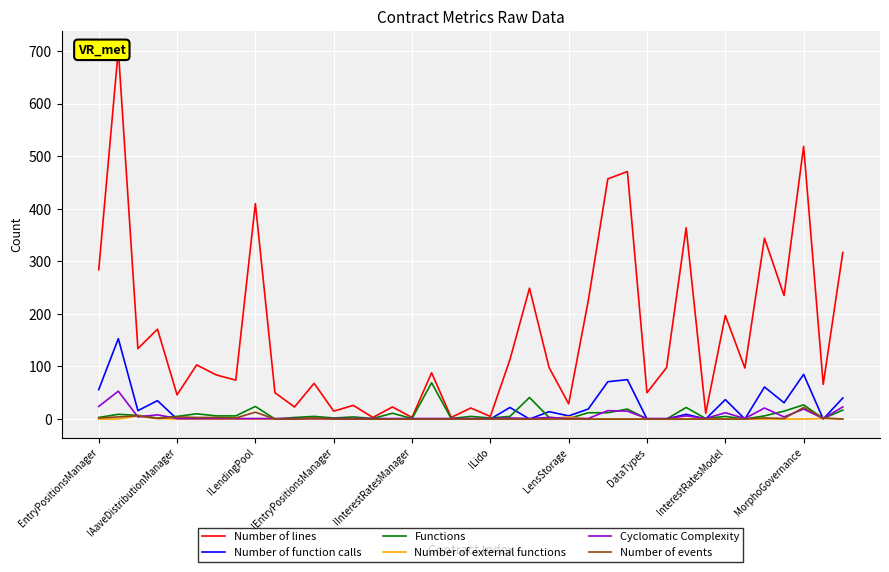

What is the maximum value for Functions?

69